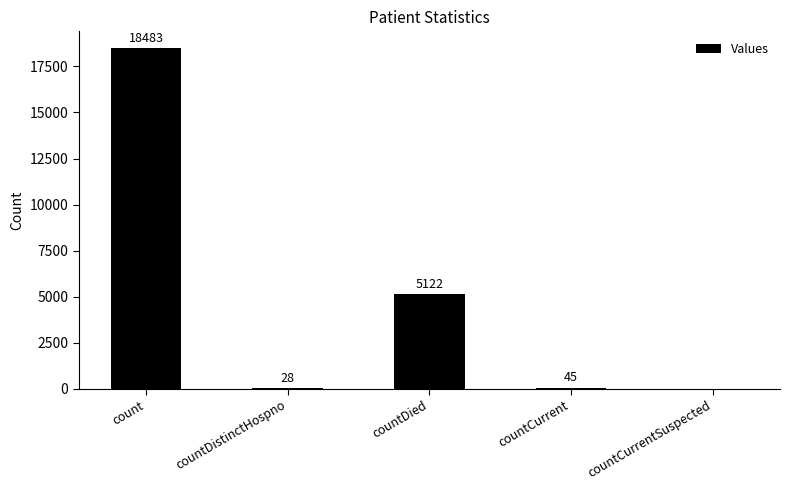

What is the greatest value displayed?

18483